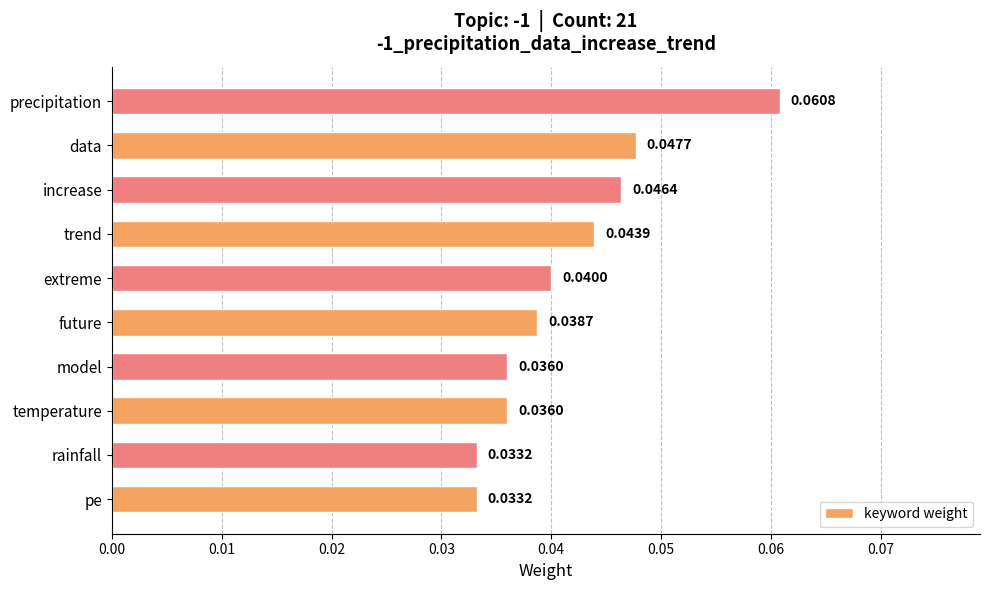

How many values are between 0 and 1?

10